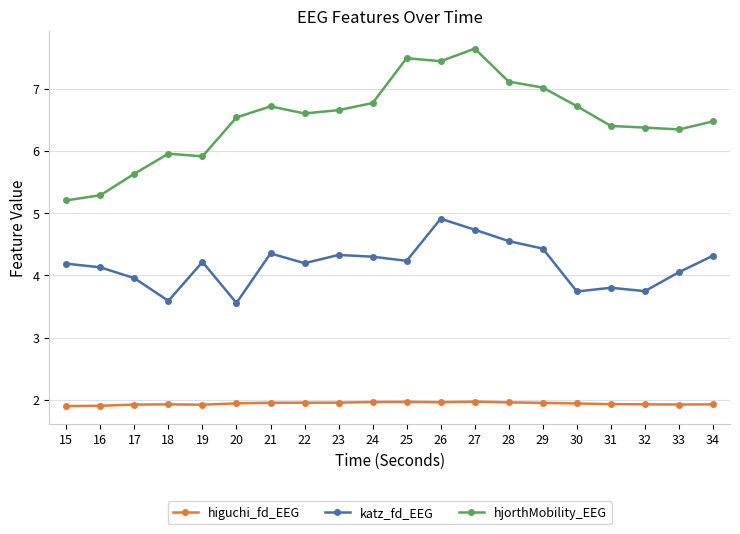

How many lines are shown in the chart?

3